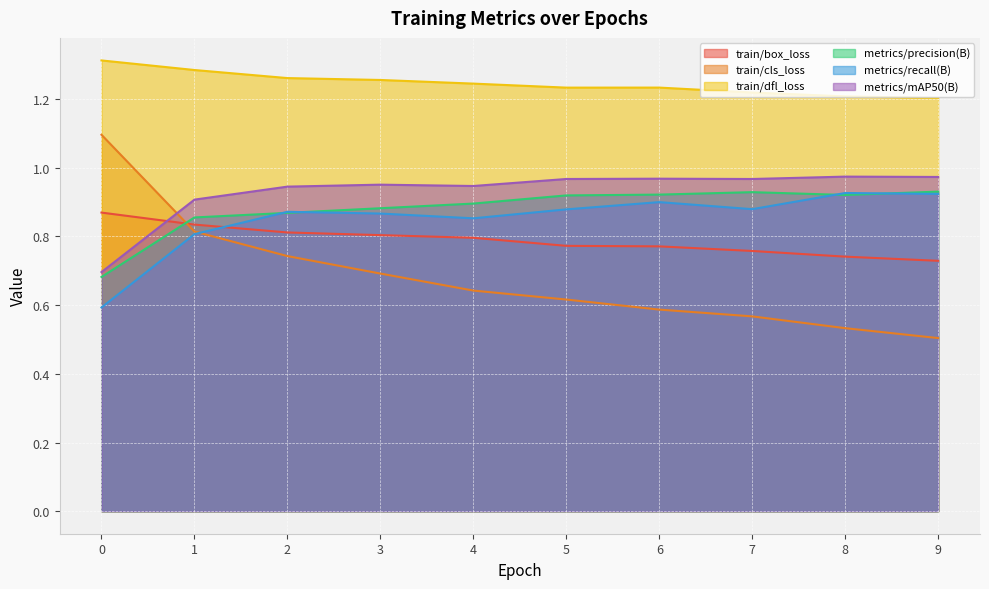

Is the value of train/box_loss at 1 greater than the value of metrics/mAP50(B) at 8?

No